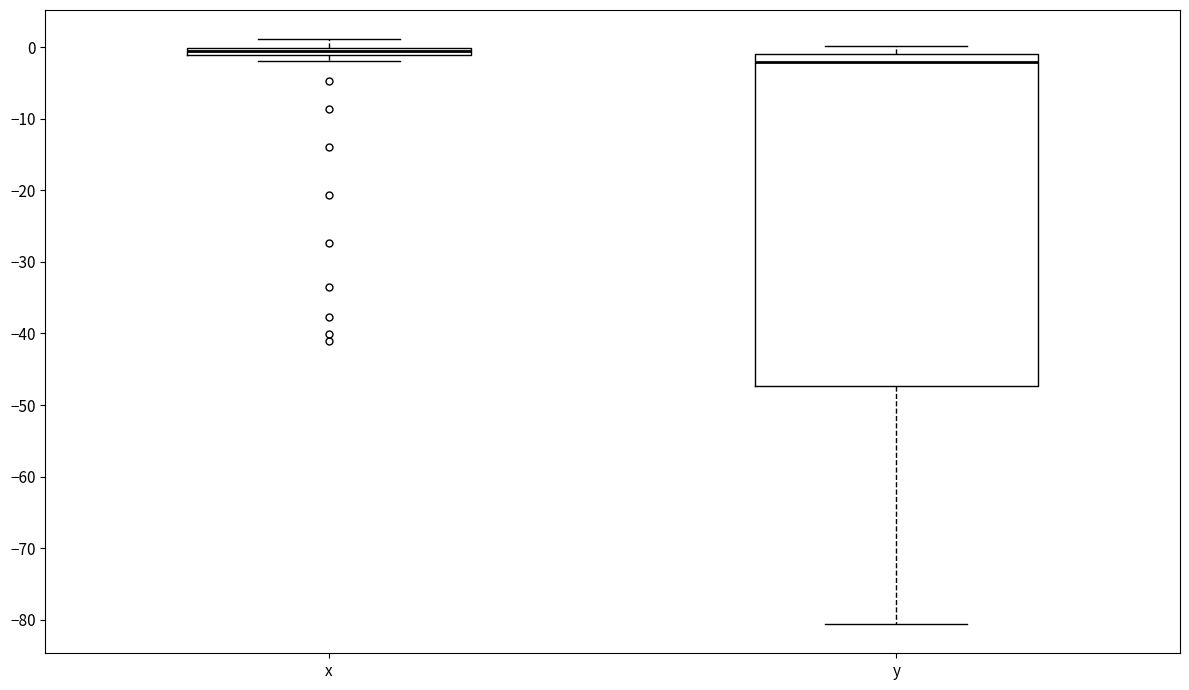

Which box has the lowest median line?

y